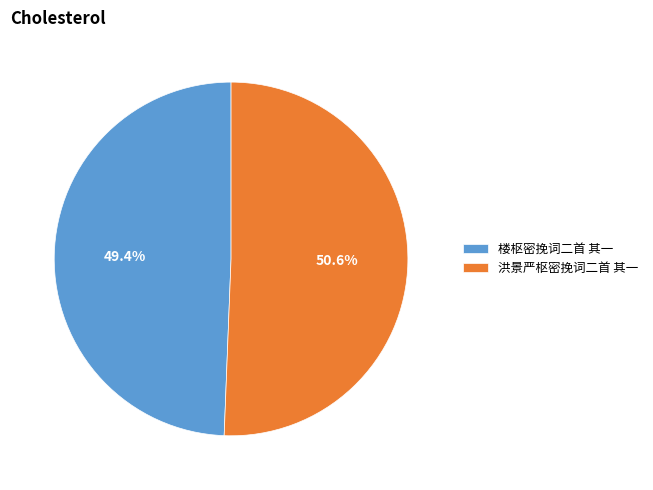

Is there a majority slice in this chart?

Yes